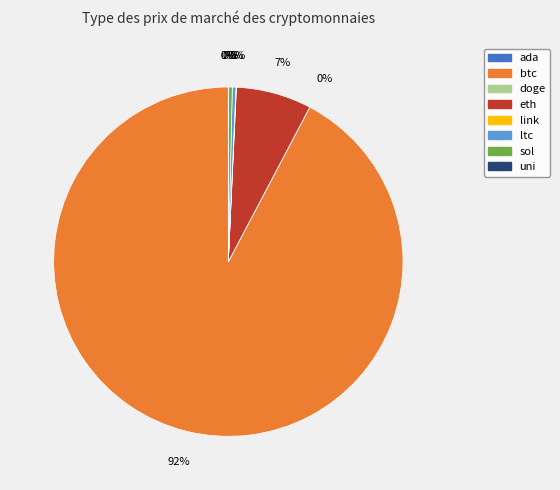

What is the largest slice in the pie chart?

btc